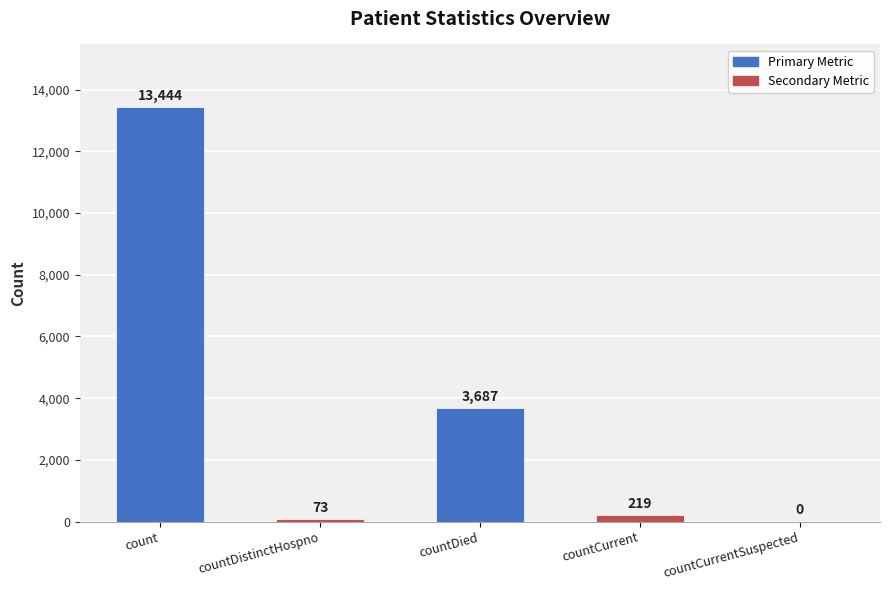

What is the sum of all values?

17423